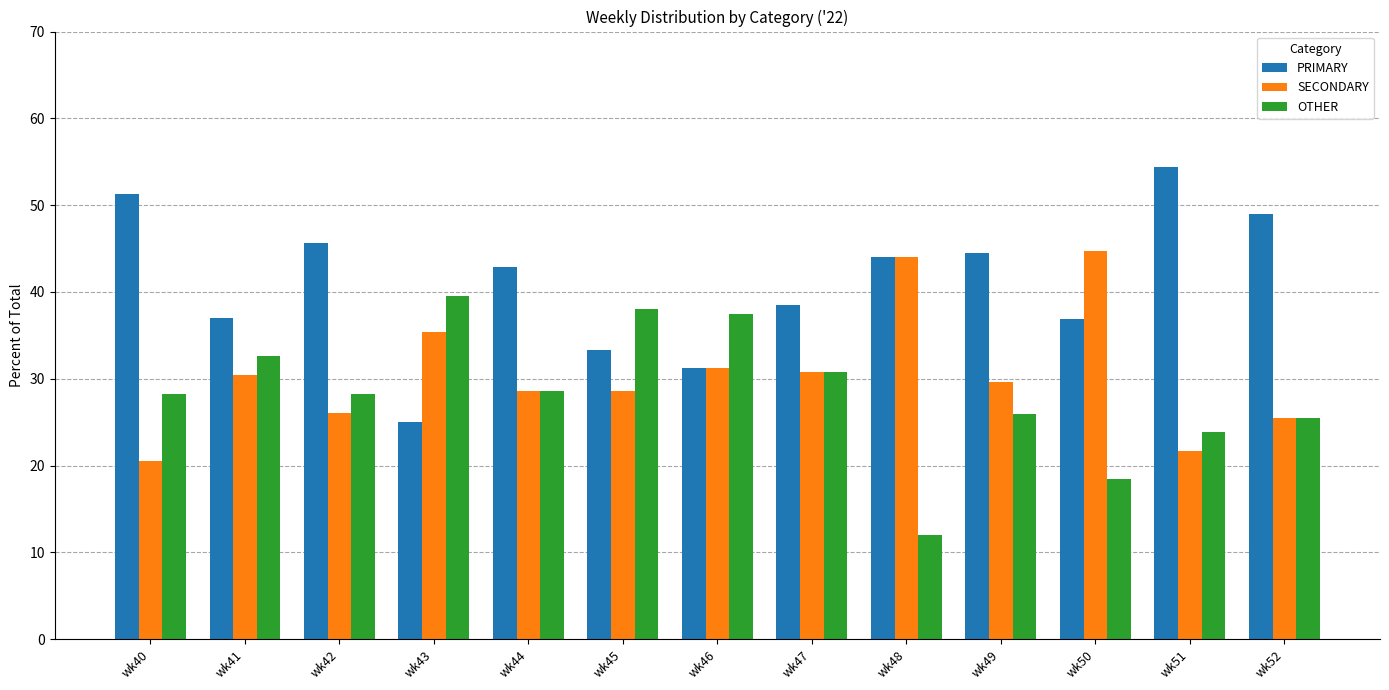

Which series has the widest spread of values?

PRIMARY